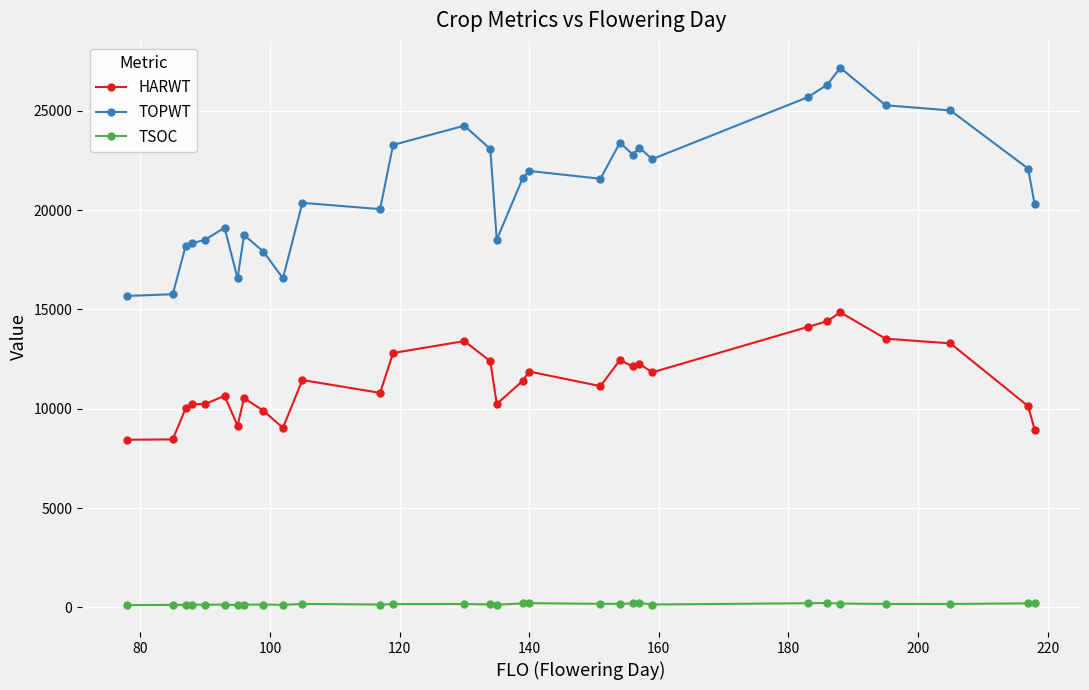

True or false: HARWT has more than 0 interior local peaks.

True